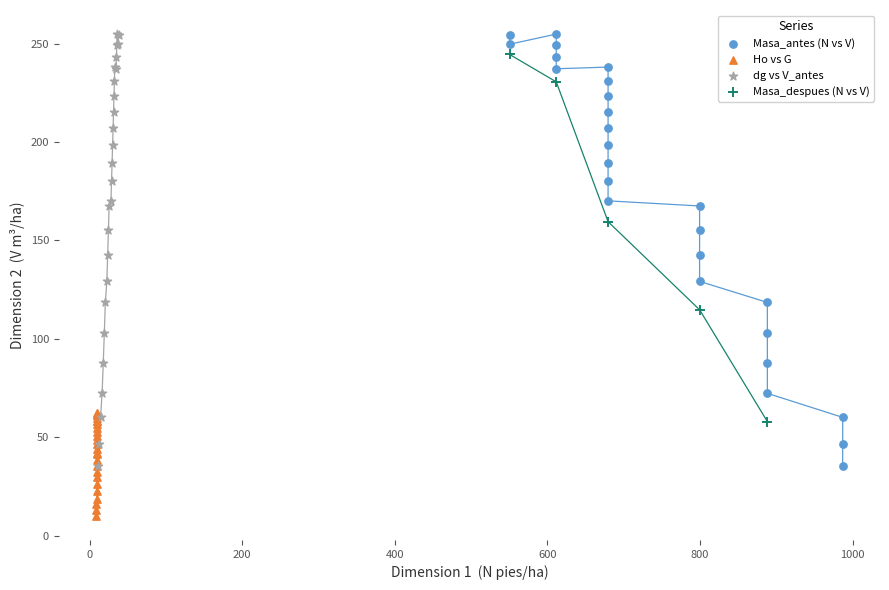

Which series reaches the minimum Y coordinate?

Ho vs G